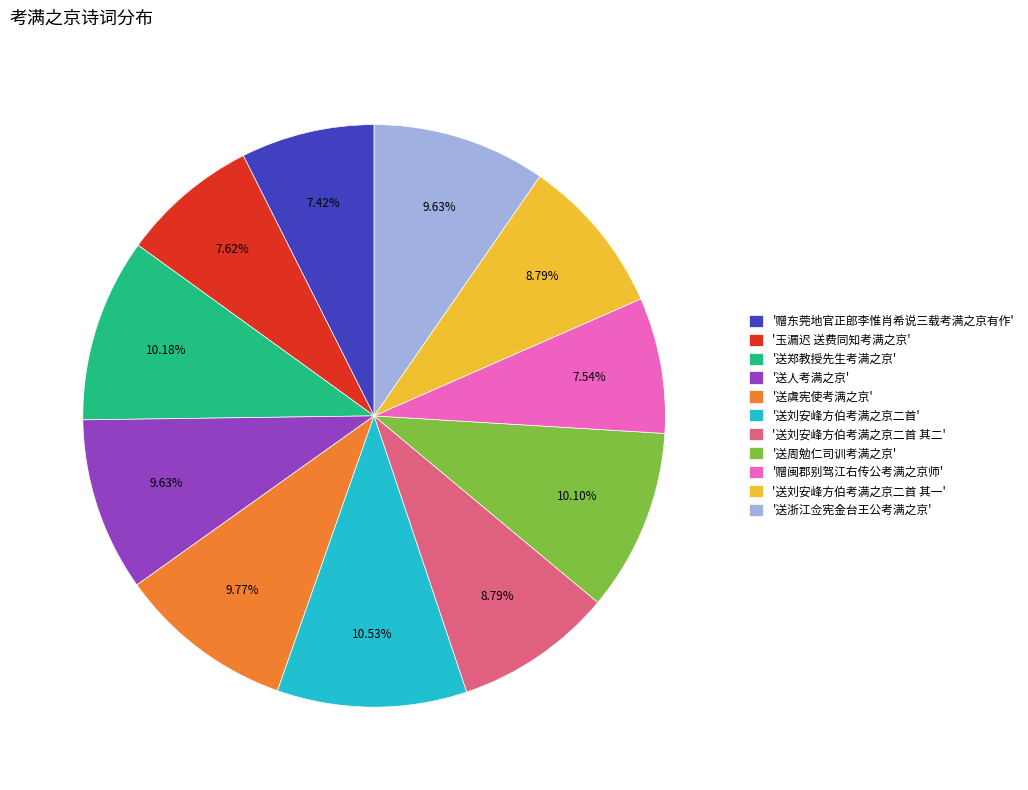

Do '玉漏迟 送费同知考满之京' and '送虞宪使考满之京' together represent more than half of the pie?

No